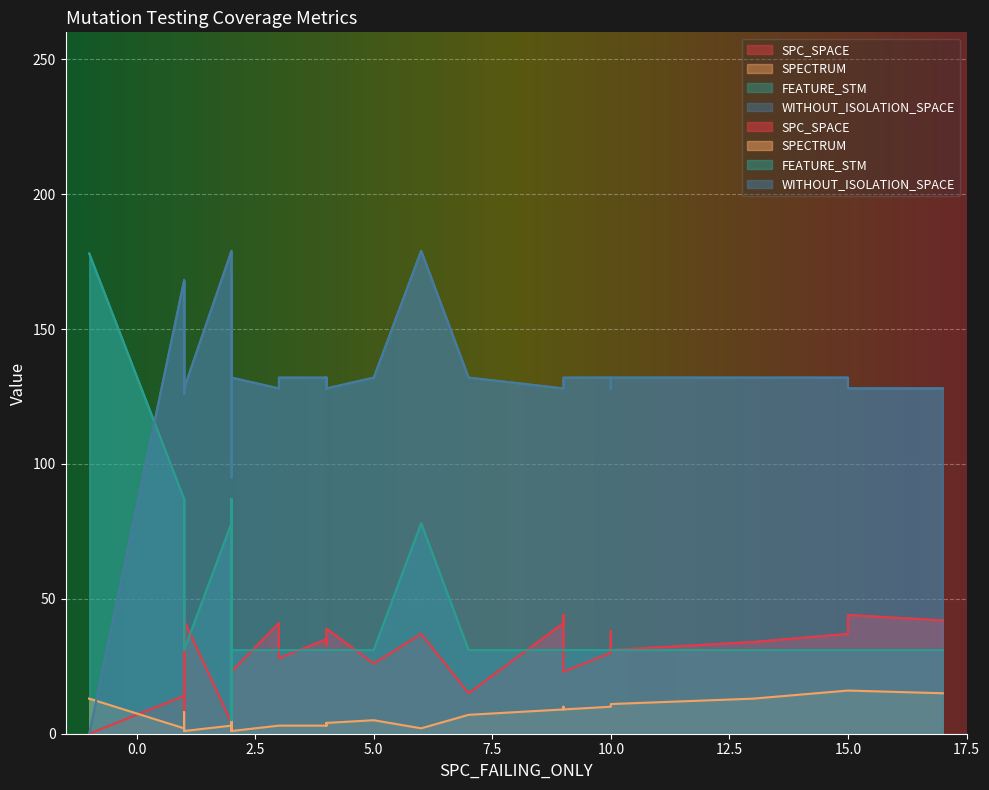

Count the number of data series in this chart.

4